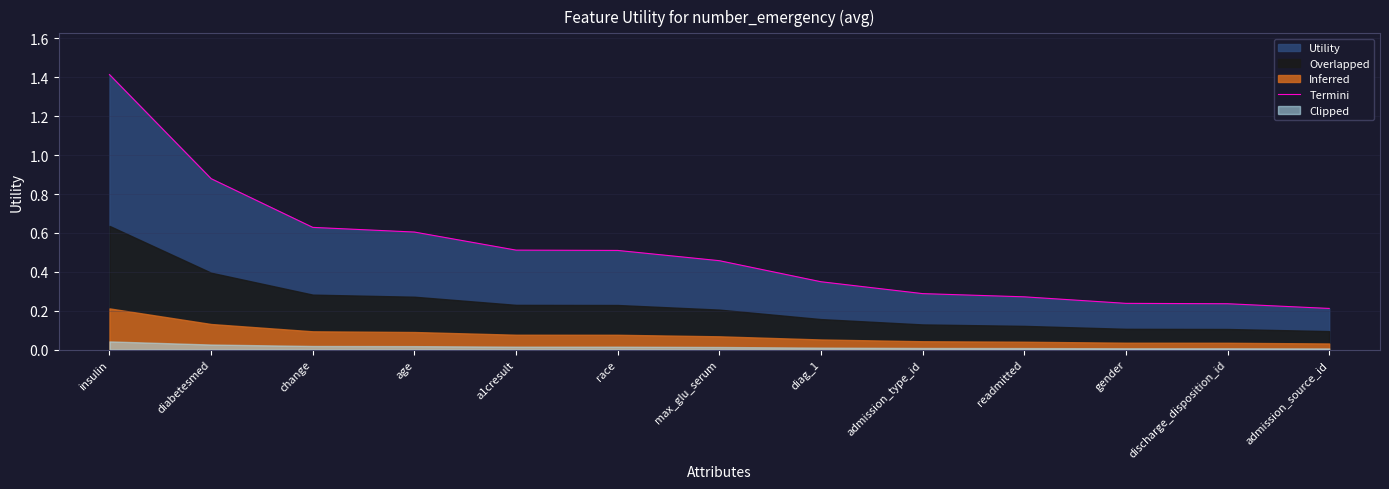

Rank the categories by value from highest to lowest.

insulin, diabetesmed, change, age, a1cresult, race, max_glu_serum, diag_1, admission_type_id, readmitted, gender, discharge_disposition_id, admission_source_id